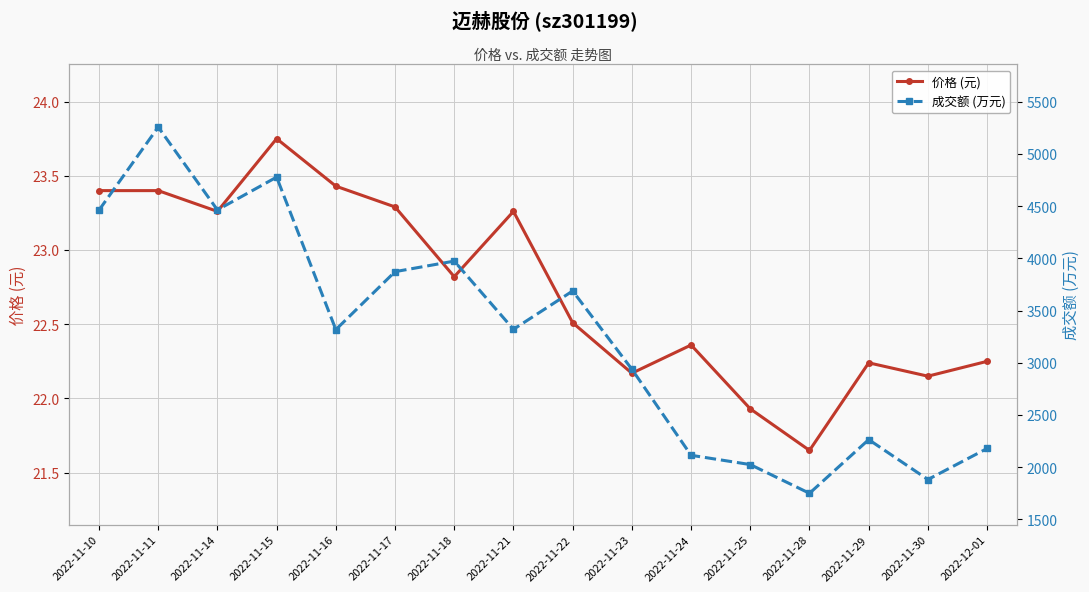

True or false: 价格 (元) and 成交额 (万元) cross at least once.

False